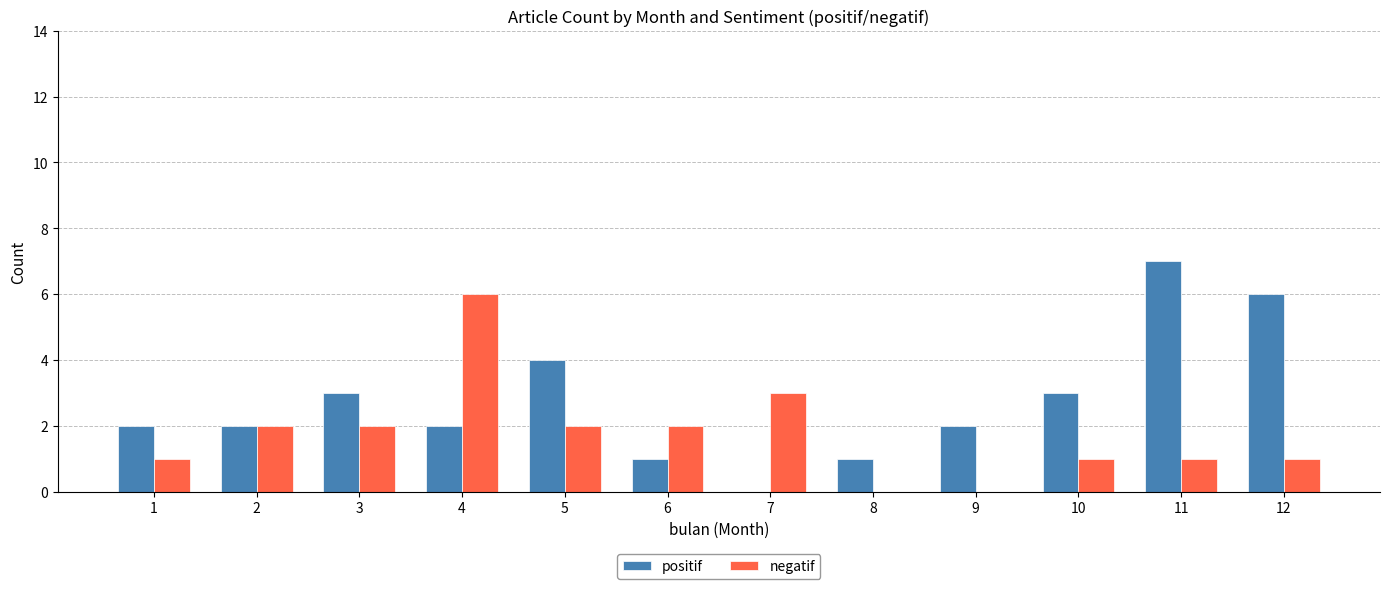

At which label does negatif reach its peak?

4